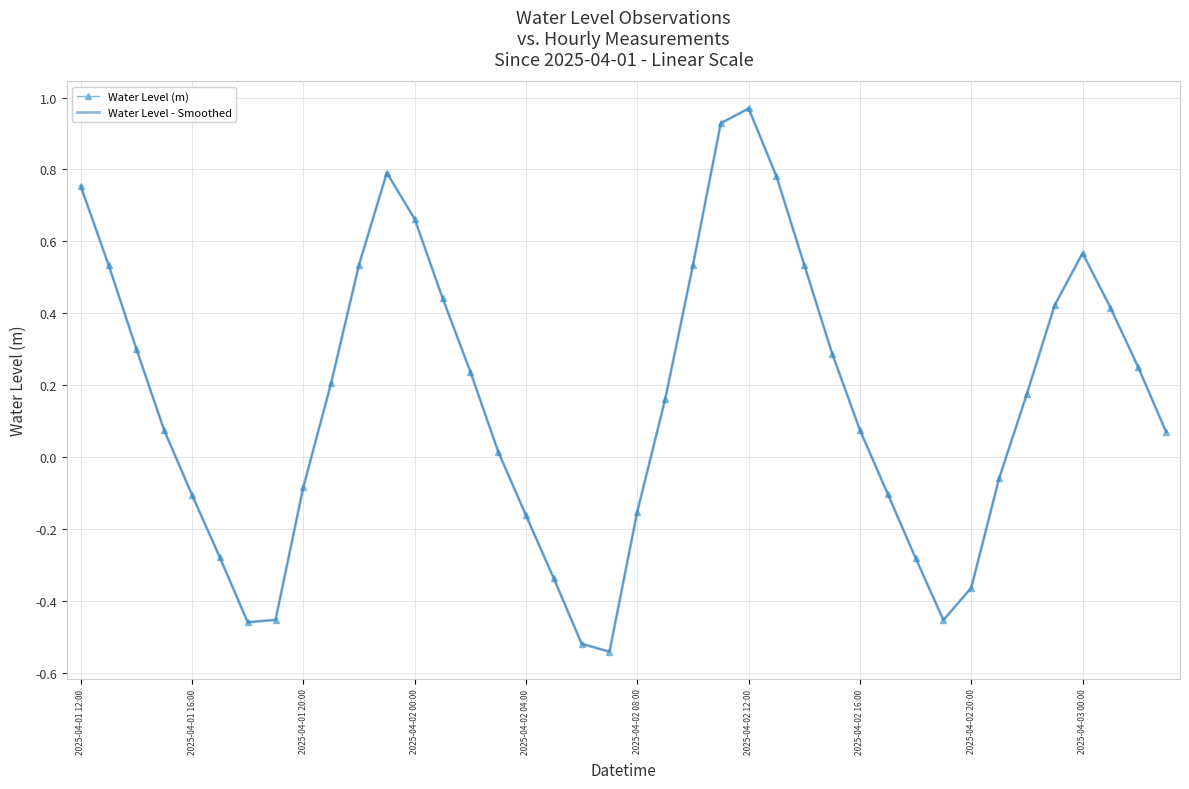

What is the difference between the maximum and minimum values in the Water Level - Smoothed series?

1.5